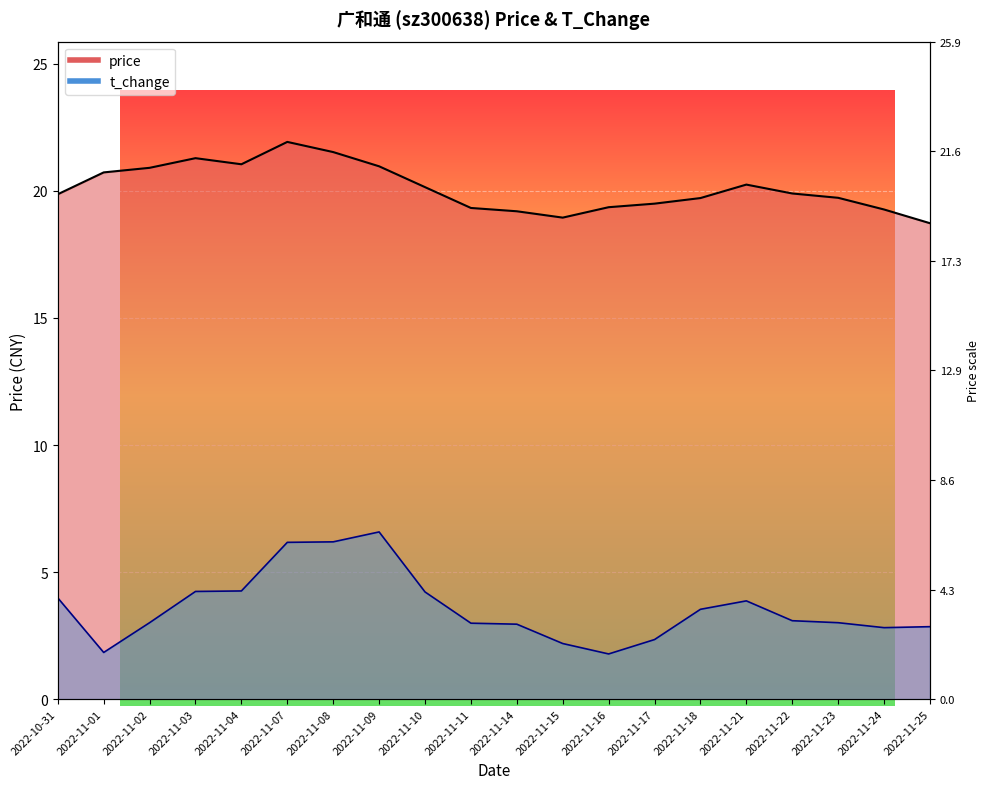

True or false: t_change and price cross at least once.

False